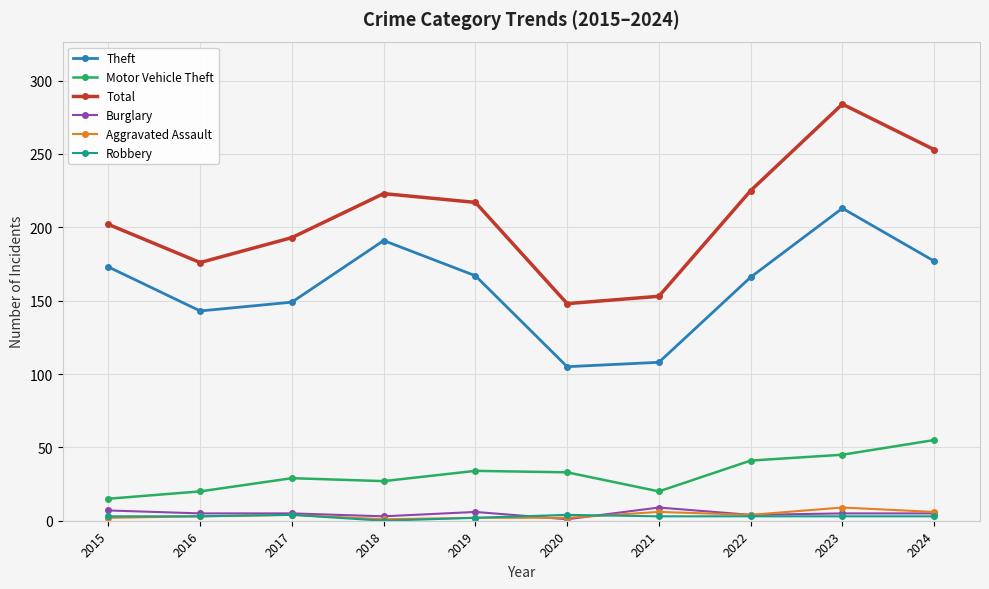

Which series has the largest total across all categories?

Total